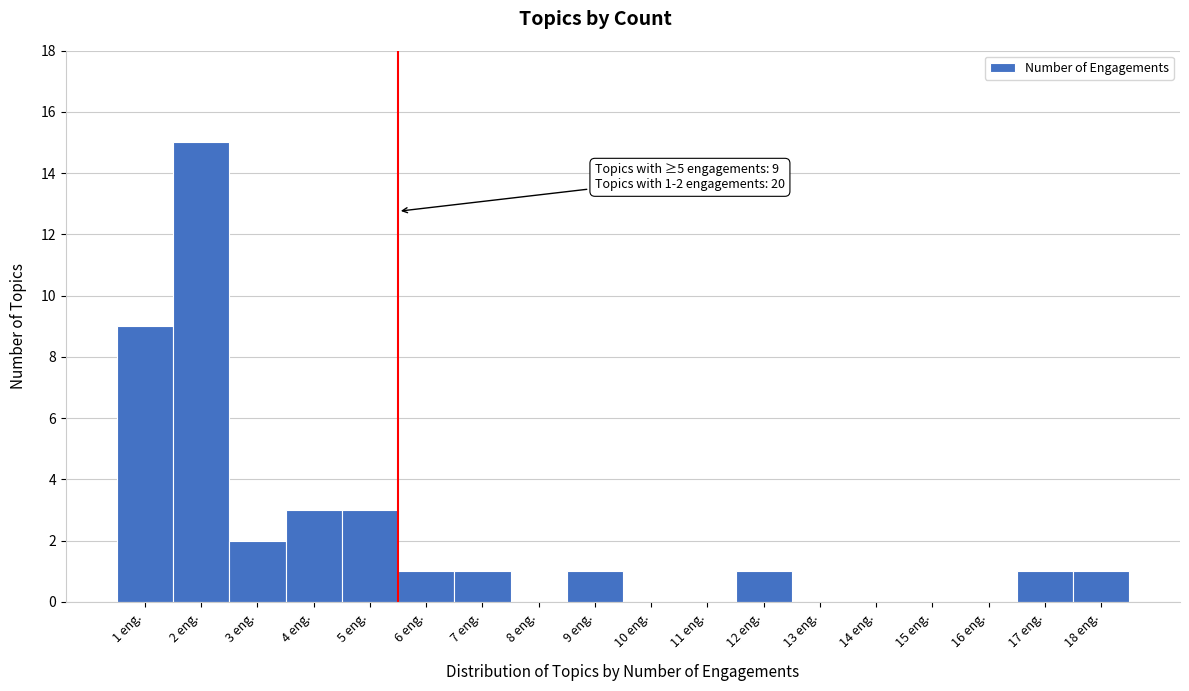

Over which range of the x-axis is the bar tallest?

1.5 to 2.5